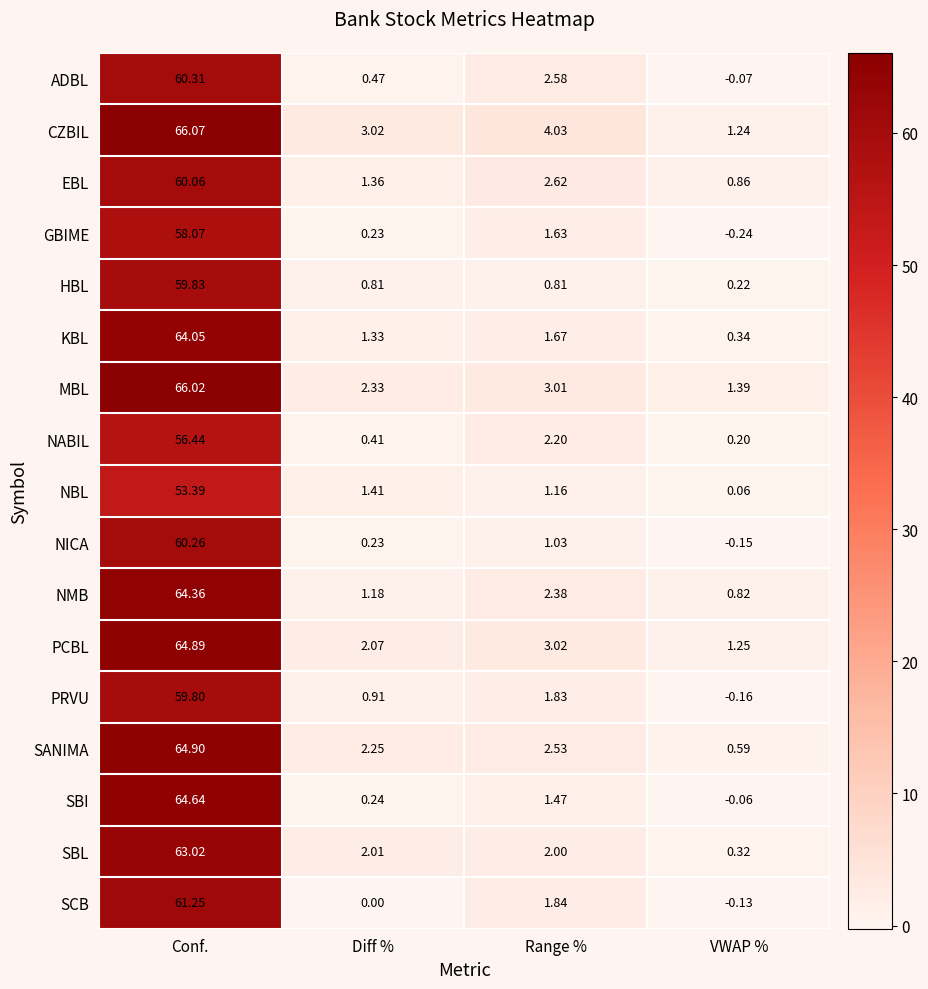

Which series changed the most between Conf. and VWAP %?

CZBIL